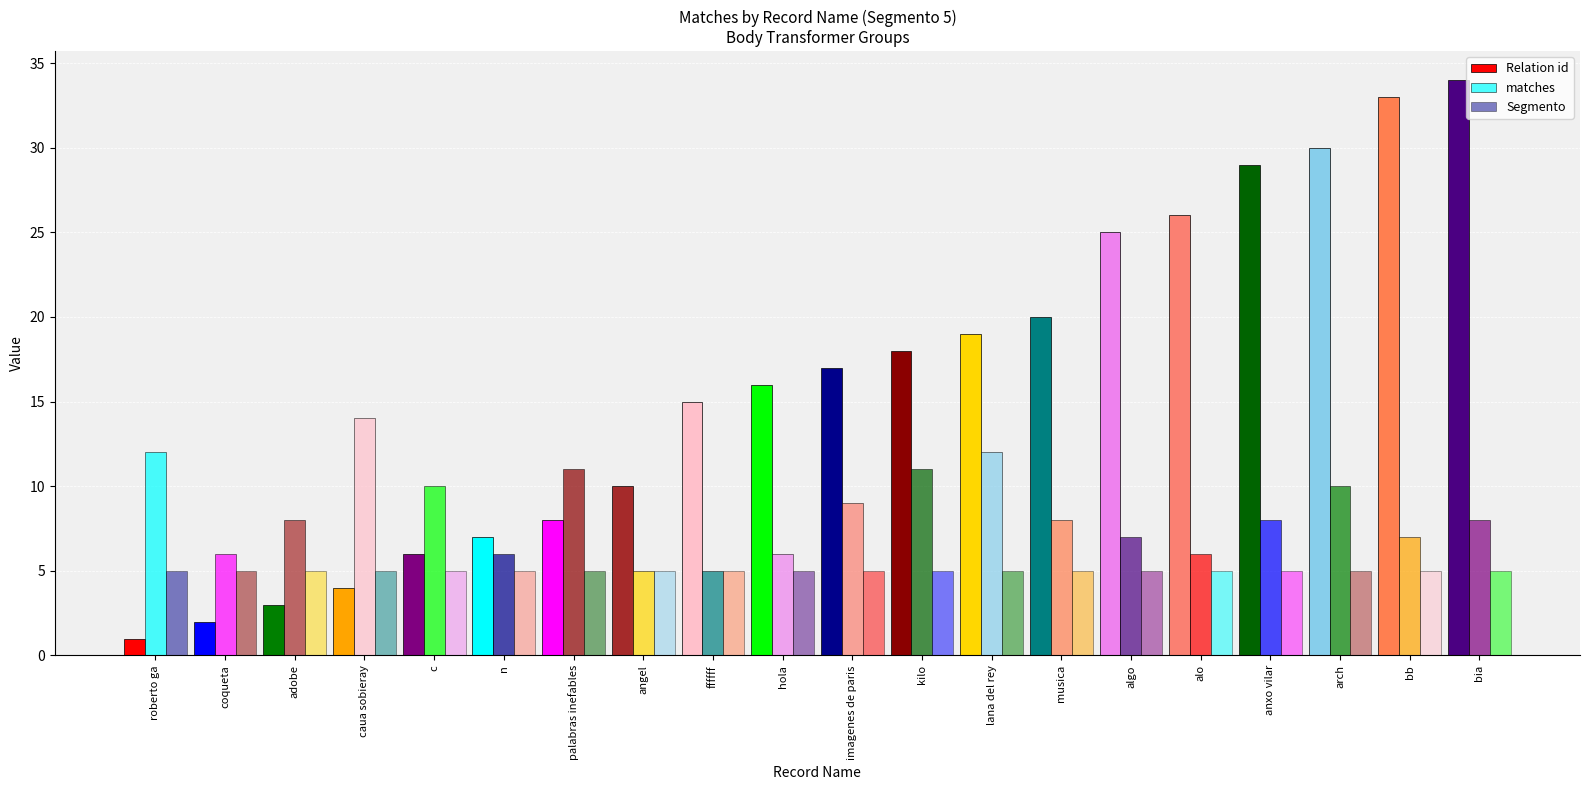

Reading left to right, what are all the values shown in this chart?

Relation id: roberto ga=1	coqueta=2	adobe=3	caua sobieray=4	c=6	n=7	palabras inefables=8	angel=10	ffffff=15	hola=16	imagenes de paris=17	kilo=18	lana del rey=19	musica=20	algo=25	alo=26	anxo vilar=29	arch=30	bb=33	bia=34
matches: roberto ga=12	coqueta=6	adobe=8	caua sobieray=14	c=10	n=6	palabras inefables=11	angel=5	ffffff=5	hola=6	imagenes de paris=9	kilo=11	lana del rey=12	musica=8	algo=7	alo=6	anxo vilar=8	arch=10	bb=7	bia=8
Segmento: roberto ga=5	coqueta=5	adobe=5	caua sobieray=5	c=5	n=5	palabras inefables=5	angel=5	ffffff=5	hola=5	imagenes de paris=5	kilo=5	lana del rey=5	musica=5	algo=5	alo=5	anxo vilar=5	arch=5	bb=5	bia=5